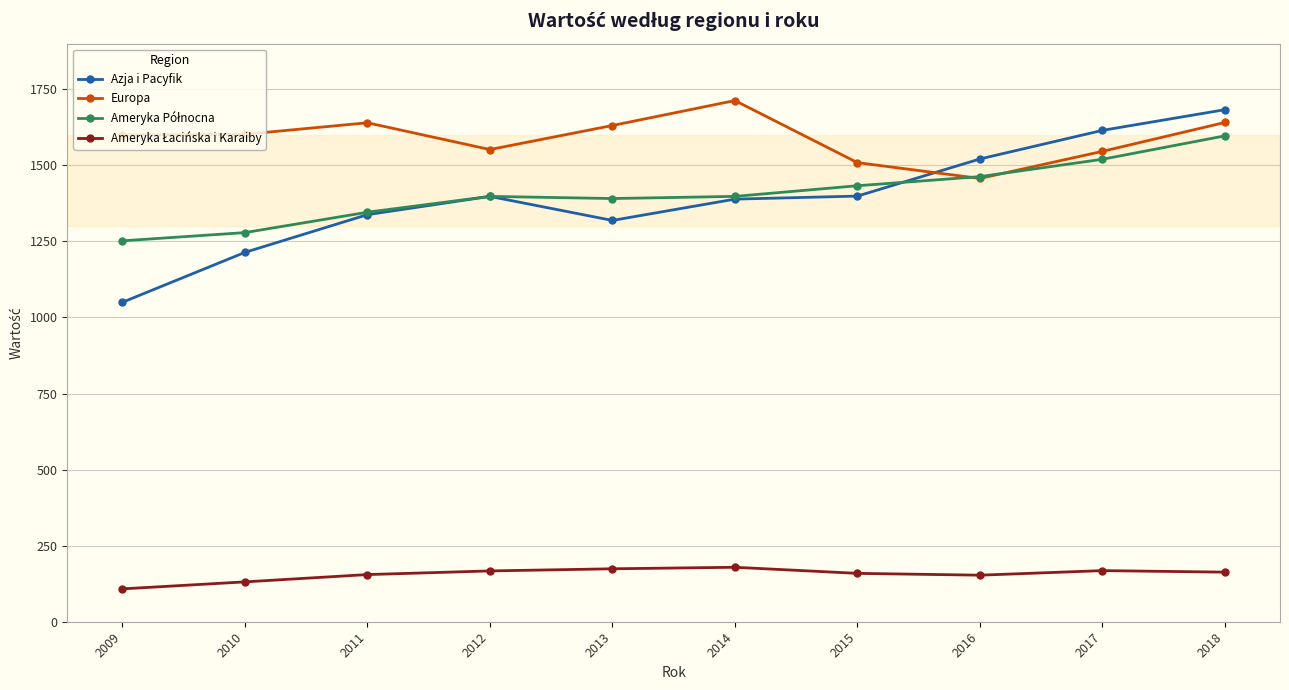

Is the value of Europa at 2018 greater than the value of Azja i Pacyfik at 2013?

Yes